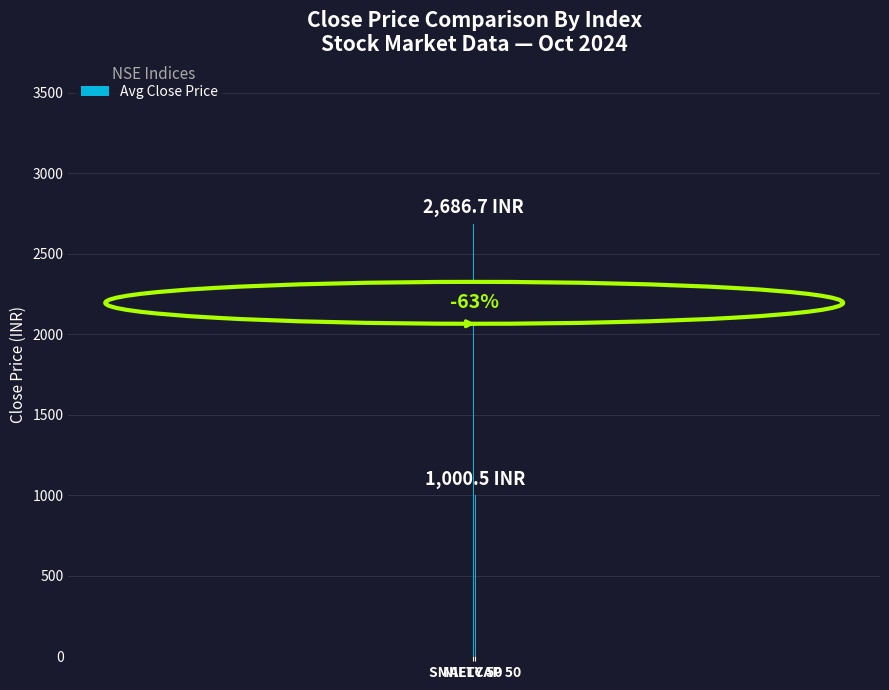

Reading left to right, what are all the values shown in this chart?

2686.7	1000.5